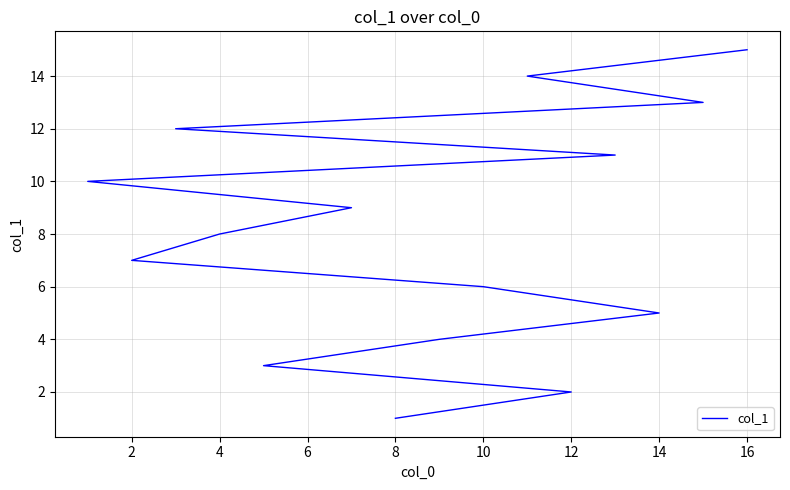

Does the chart display data point markers on the line(s)?

No